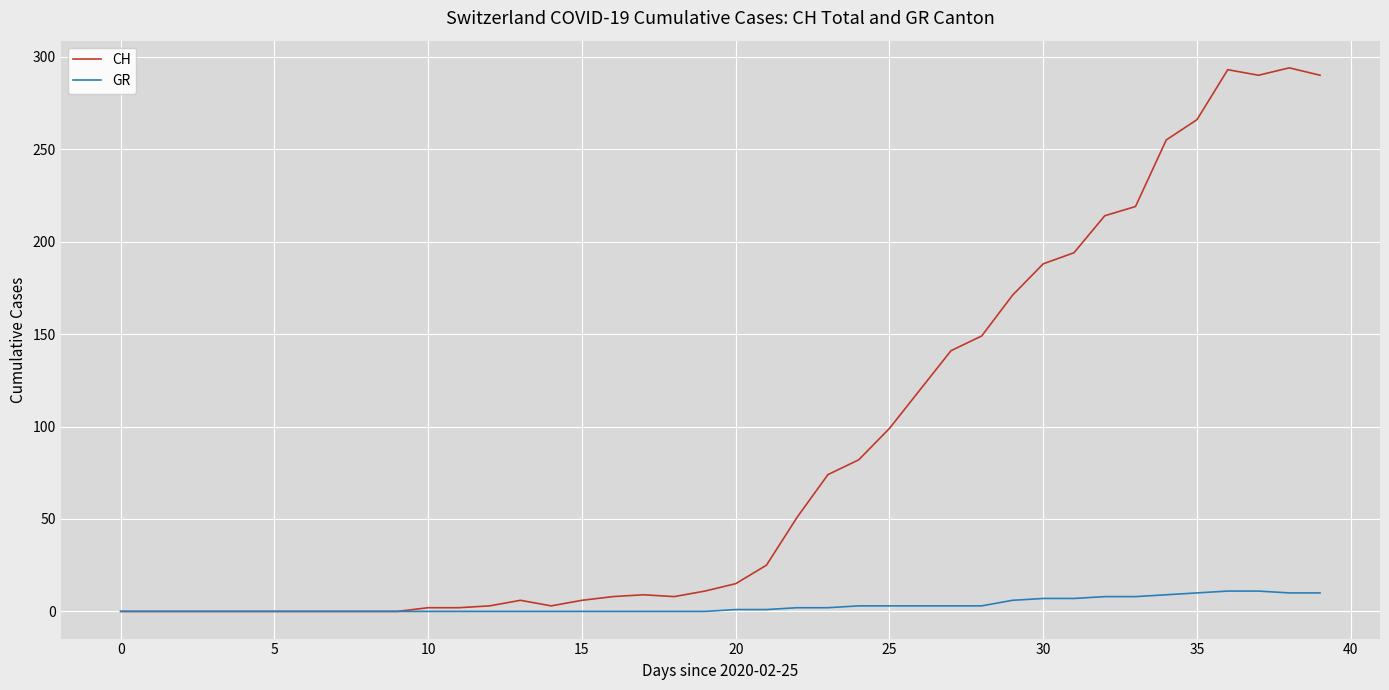

Which series has the largest total across all categories?

CH